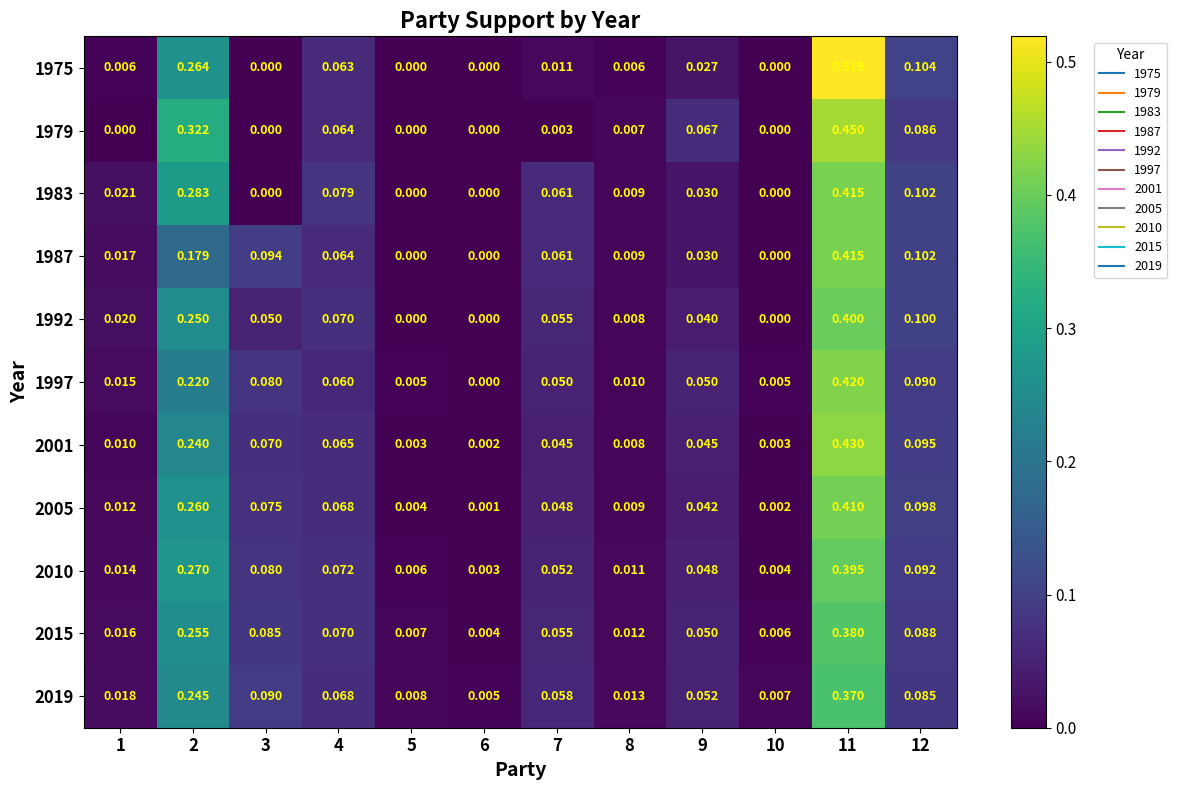

Count the number of categories in the chart.

12